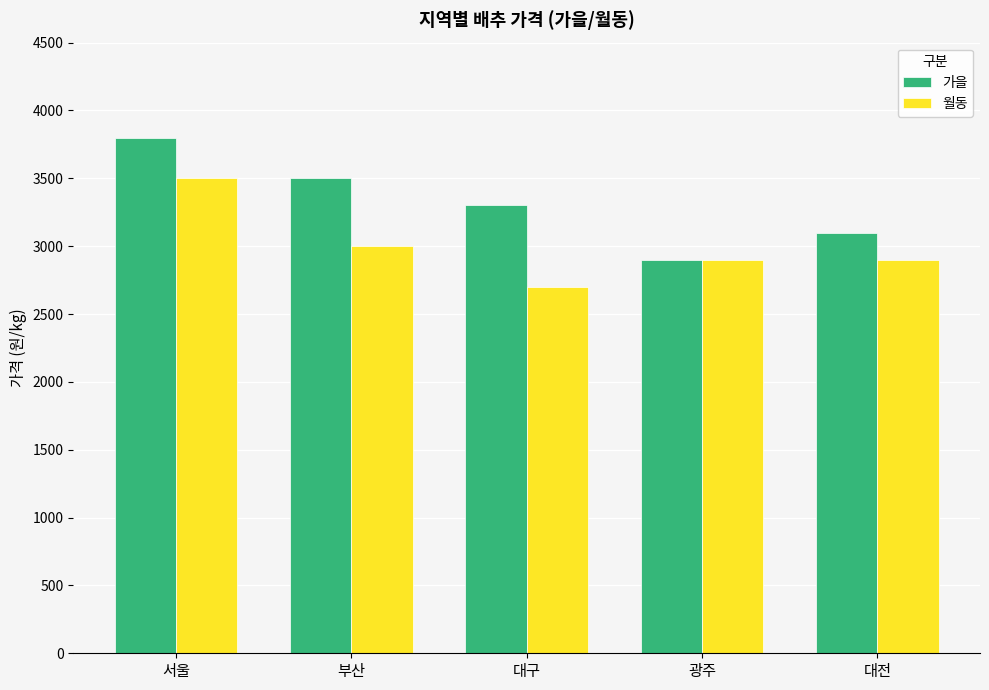

Between 부산 and 대구, which series saw the biggest shift?

월동